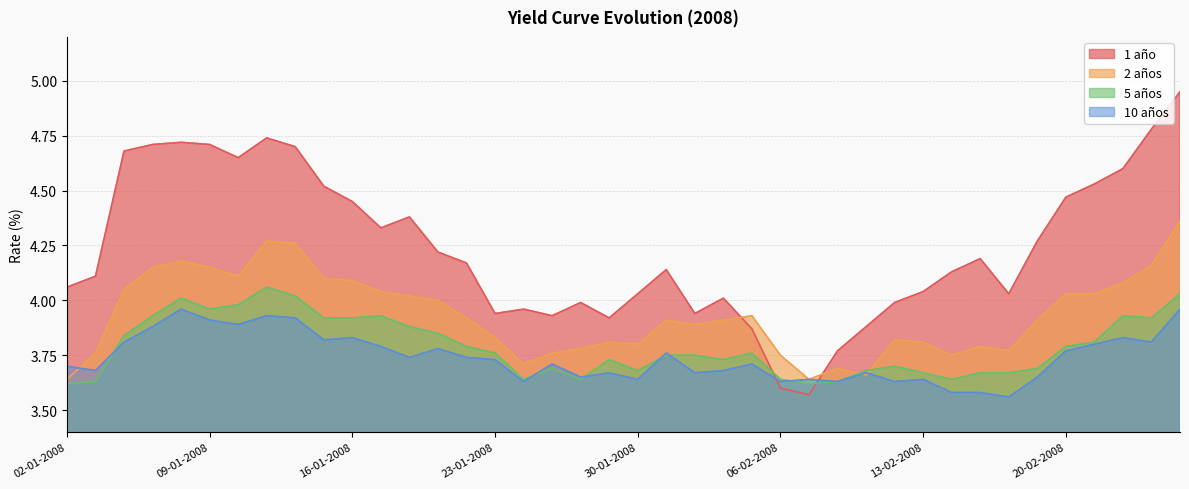

What is the difference between the maximum and minimum values in the 10 años series?

0.4